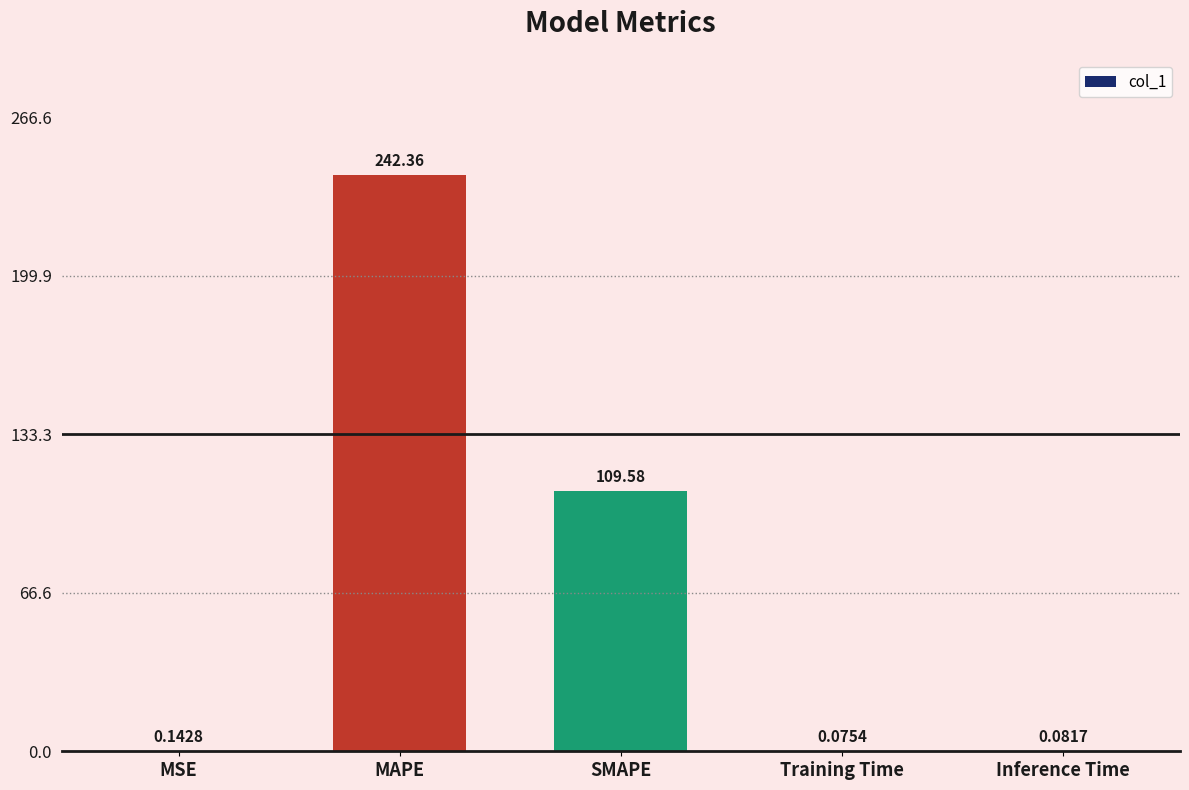

Is it true that the value at SMAPE is 109.6?

True